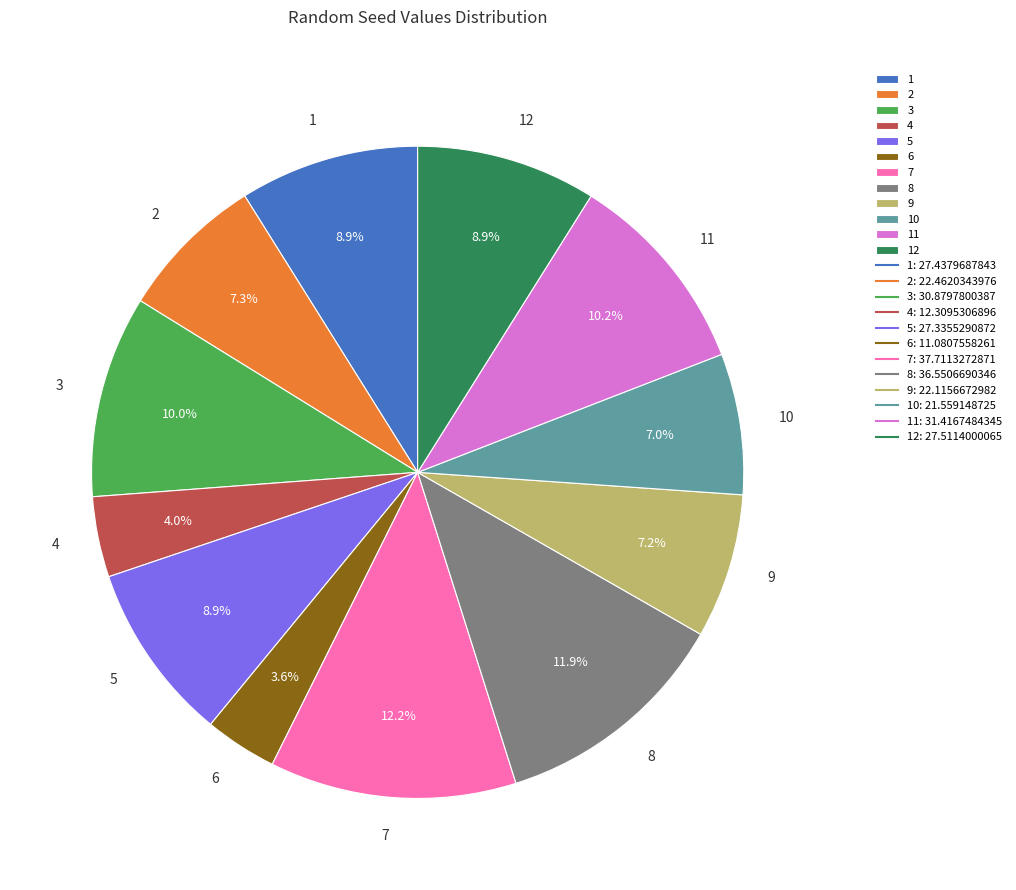

How many segments does this pie chart have?

12